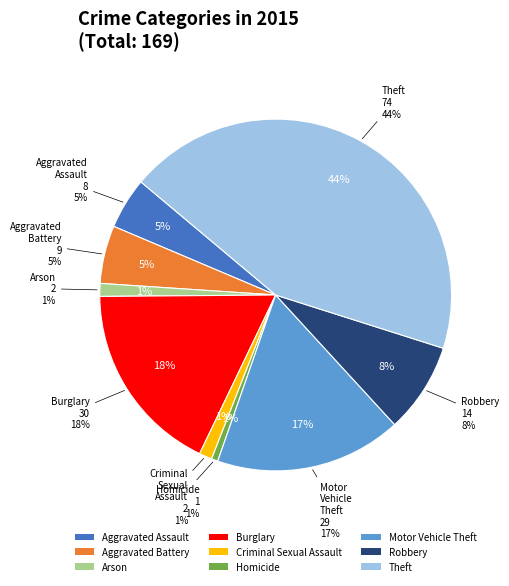

To the nearest percent, what is the combined percentage of Arson and Homicide?

2%